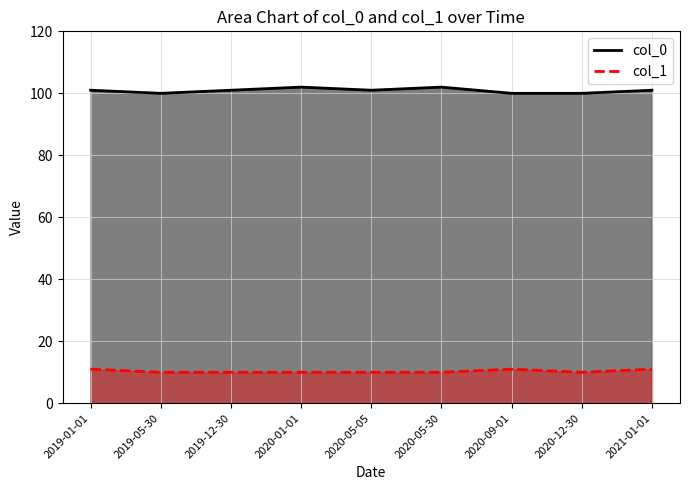

Reading right to left, transcribe all the data shown in this chart.

col_0: 2021-01-01=101	2020-12-30=100	2020-09-01=100	2020-05-30=102	2020-05-05=101	2020-01-01=102	2019-12-30=101	2019-05-30=100	2019-01-01=101
col_1: 2021-01-01=11	2020-12-30=10	2020-09-01=11	2020-05-30=10	2020-05-05=10	2020-01-01=10	2019-12-30=10	2019-05-30=10	2019-01-01=11